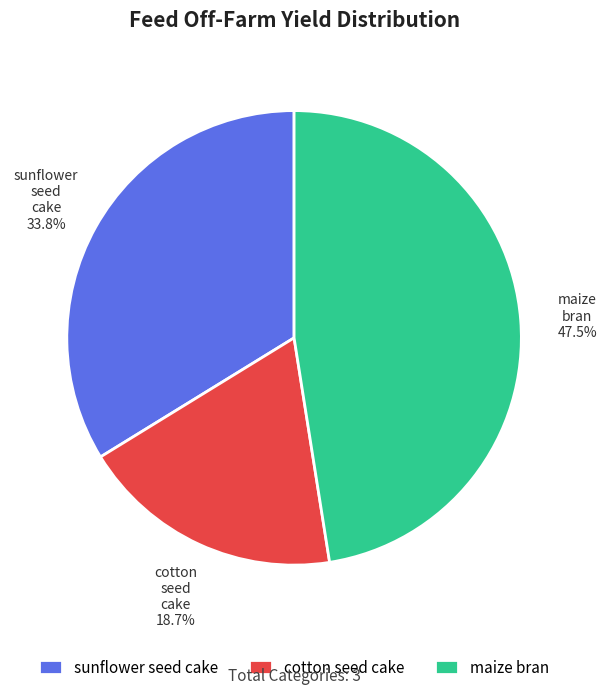

Does any single category account for the majority?

No